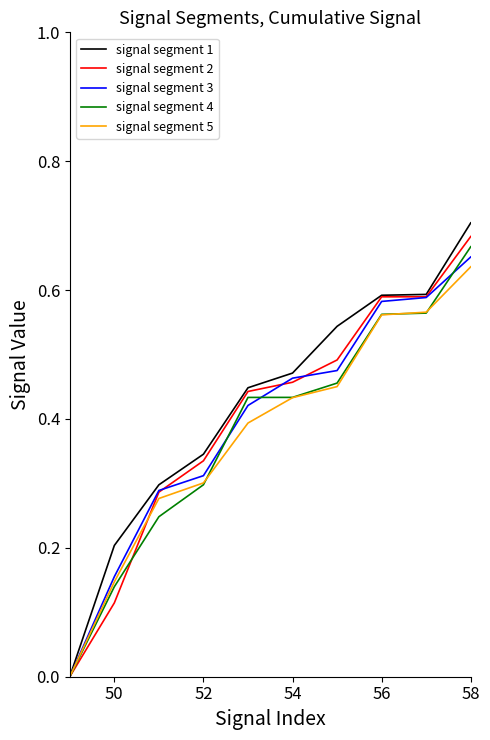

Is this an area chart (filled region under the line)?

No